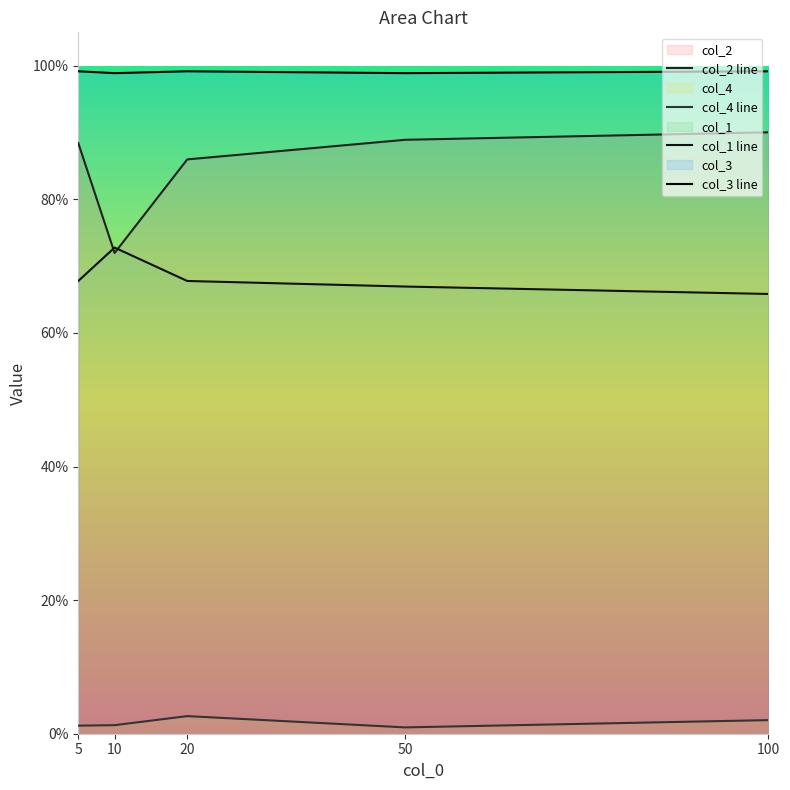

How many lines are shown in the chart?

4